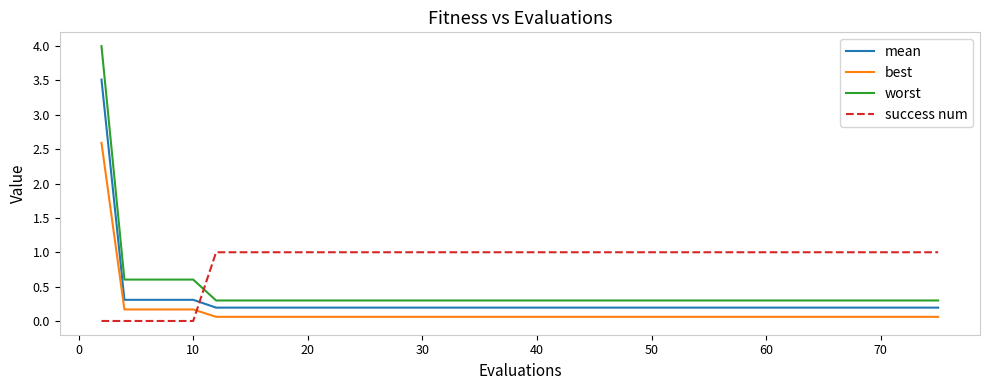

True or false: mean and best cross at least once.

False